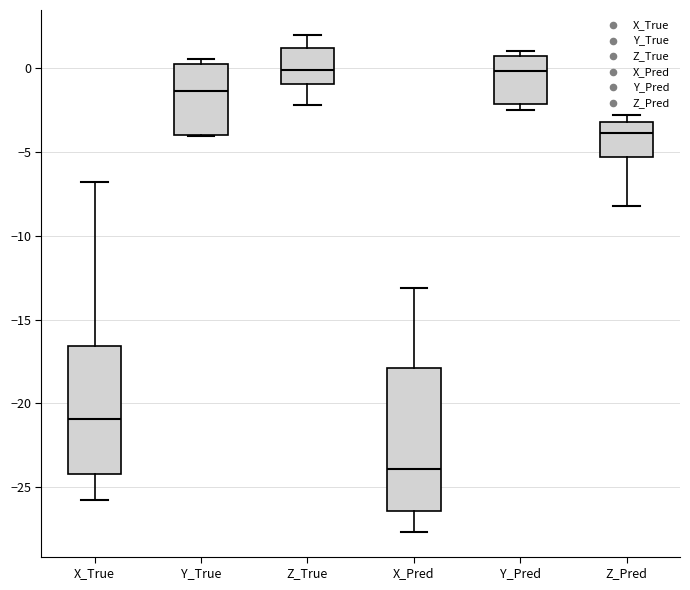

Where is the lower edge of the box for Y_True on the y-axis? The values are not printed on the chart, so give them approximately, as read against the axis.

-4.0